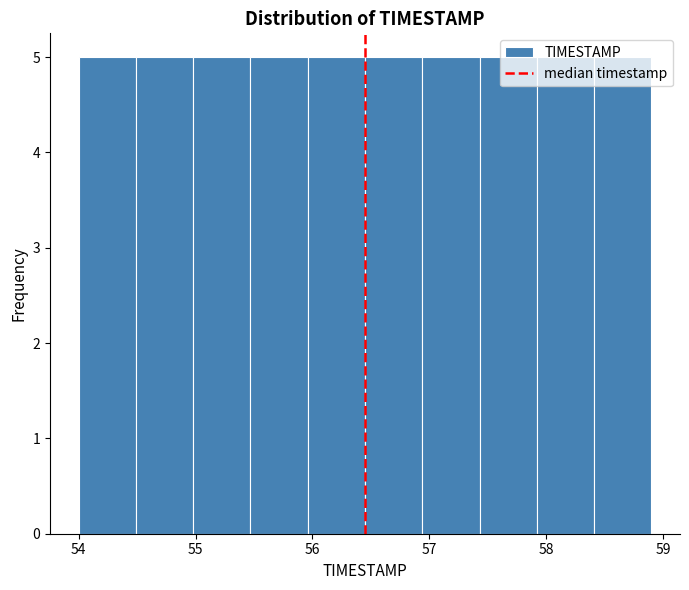

Reading left to right, transcribe this chart: for each bar, give the range it covers on the x-axis and its height. Neither the bar edges nor the heights are printed on the chart, so give them approximately, as read against the axes.

54.00 to 54.49: 5
54.49 to 54.98: 5
54.98 to 55.47: 5
55.47 to 55.96: 5
55.96 to 56.45: 5
56.45 to 56.94: 5
56.94 to 57.43: 5
57.43 to 57.92: 5
57.92 to 58.41: 5
58.41 to 58.90: 5